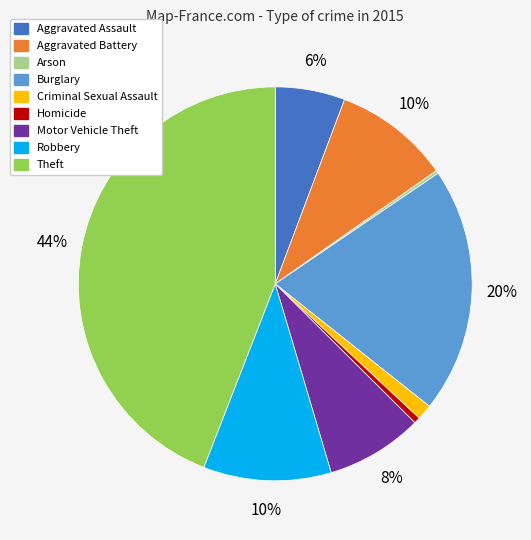

To the nearest percent, what is the difference between the largest and smallest slice percentages?

44%